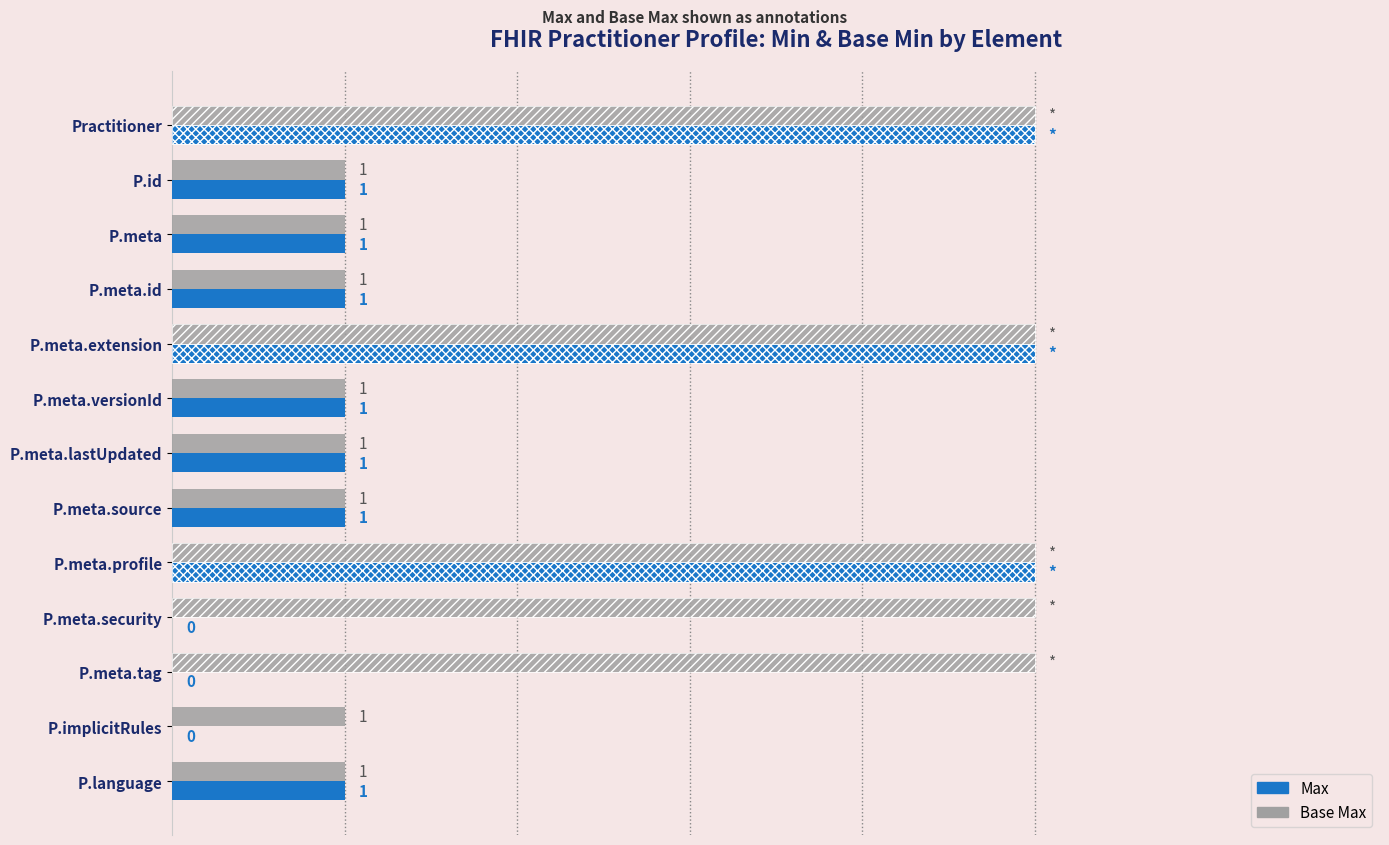

Rank the categories by Max value from highest to lowest.

Practitioner, P.meta.extension, P.meta.profile, P.id, P.meta, P.meta.id, P.meta.versionId, P.meta.lastUpdated, P.meta.source, P.language, P.meta.security, P.meta.tag, P.implicitRules